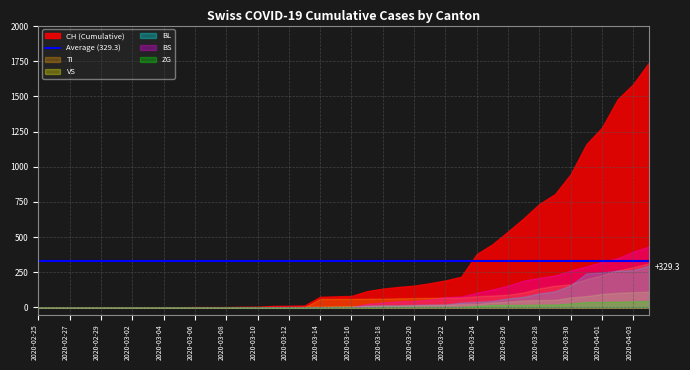

Which series has the largest range (max minus min)?

CH (Cumulative)